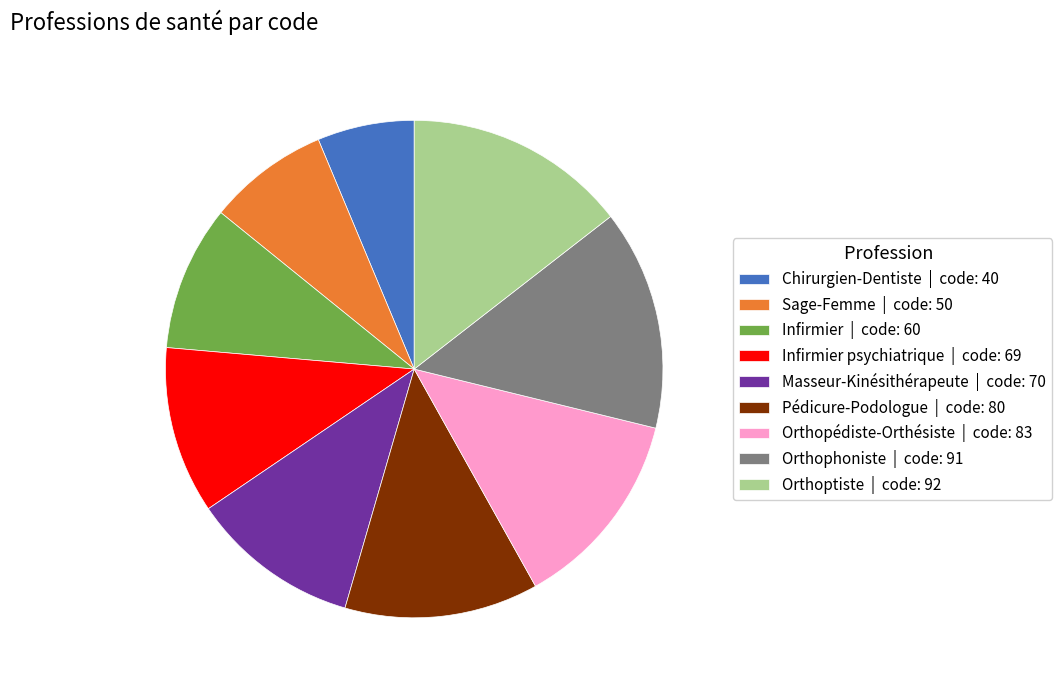

The Orthoptiste | code: 92 slice represents 8% of the pie. True or false?

False